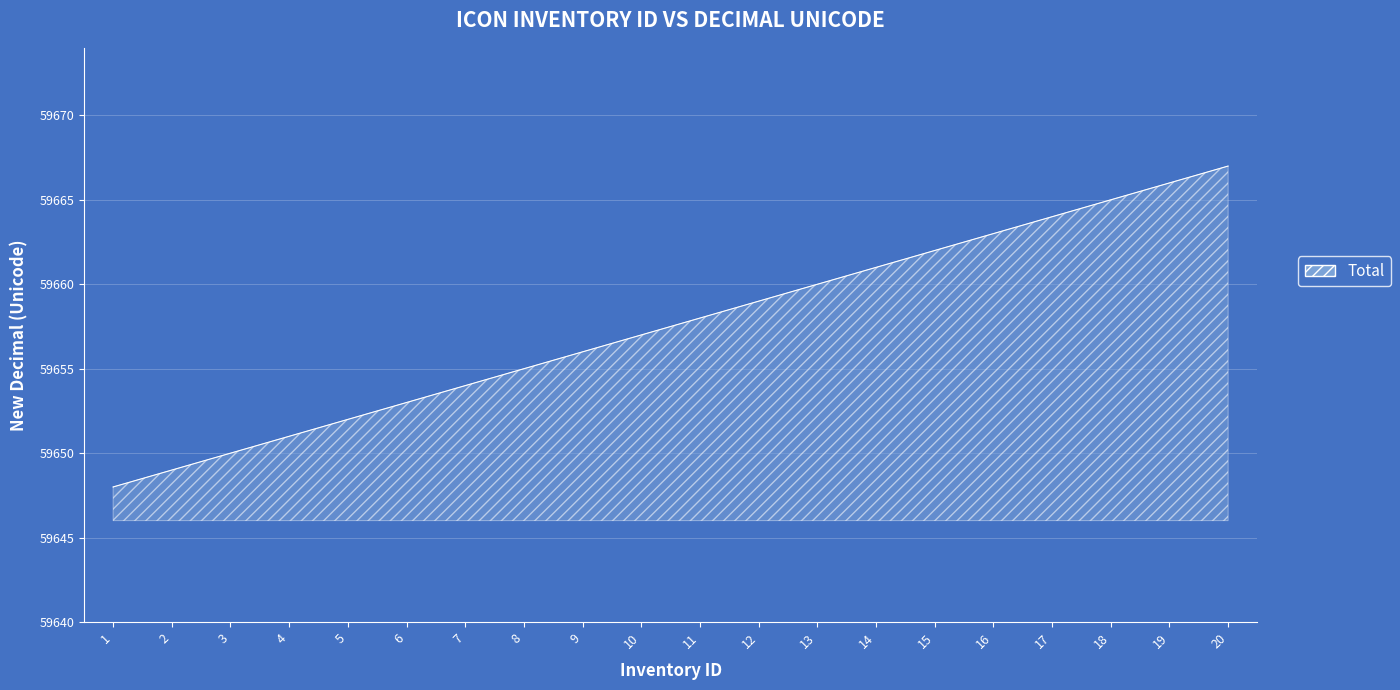

Reading left to right, list all the values displayed in this chart.

1=59648	2=59649	3=59650	4=59651	5=59652	6=59653	7=59654	8=59655	9=59656	10=59657	11=59658	12=59659	13=59660	14=59661	15=59662	16=59663	17=59664	18=59665	19=59666	20=59667